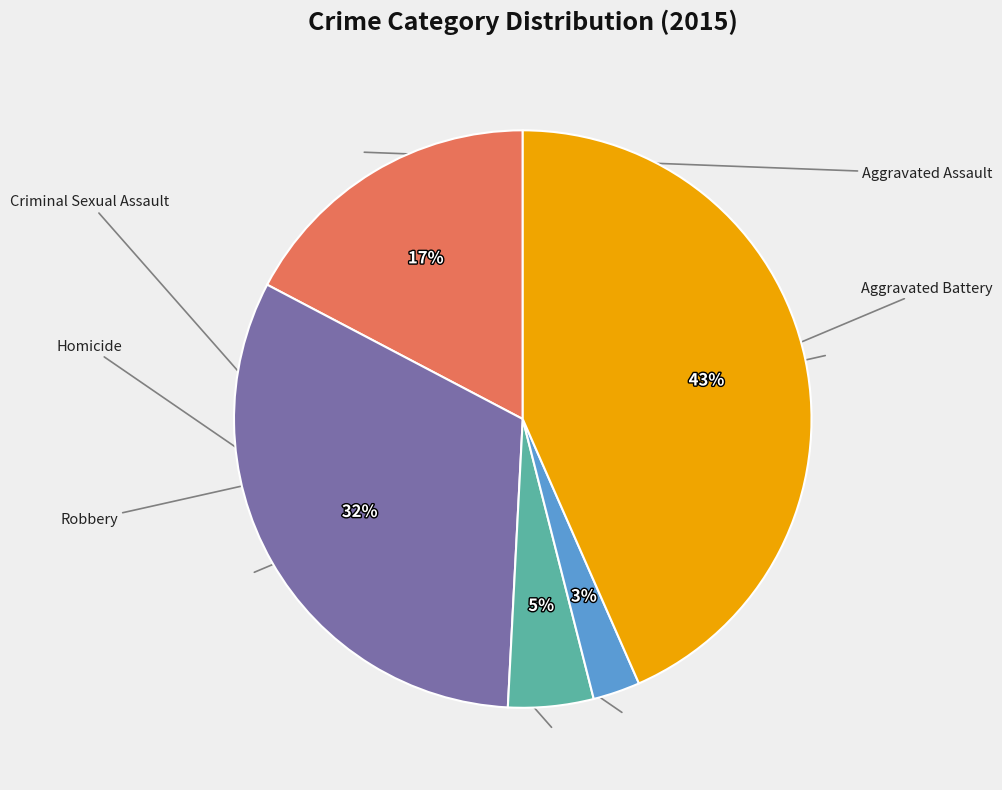

Is there a majority slice in this chart?

No